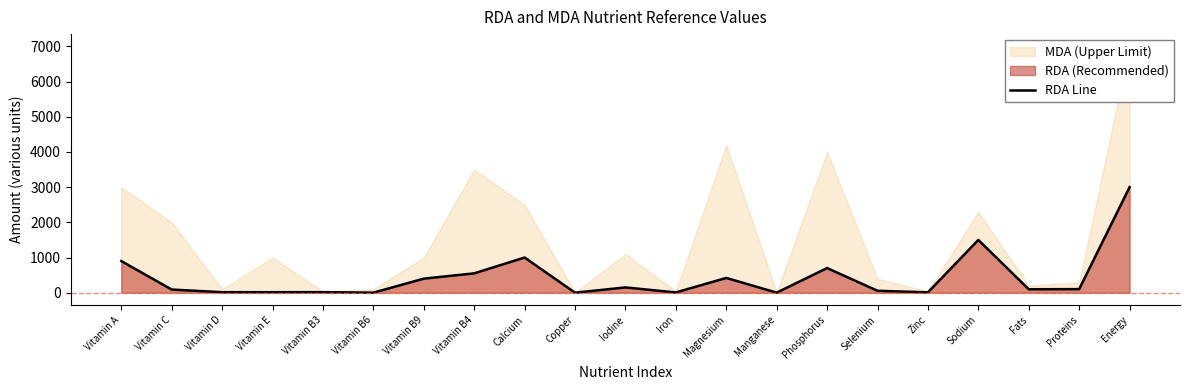

What is the smallest value displayed?

0.9